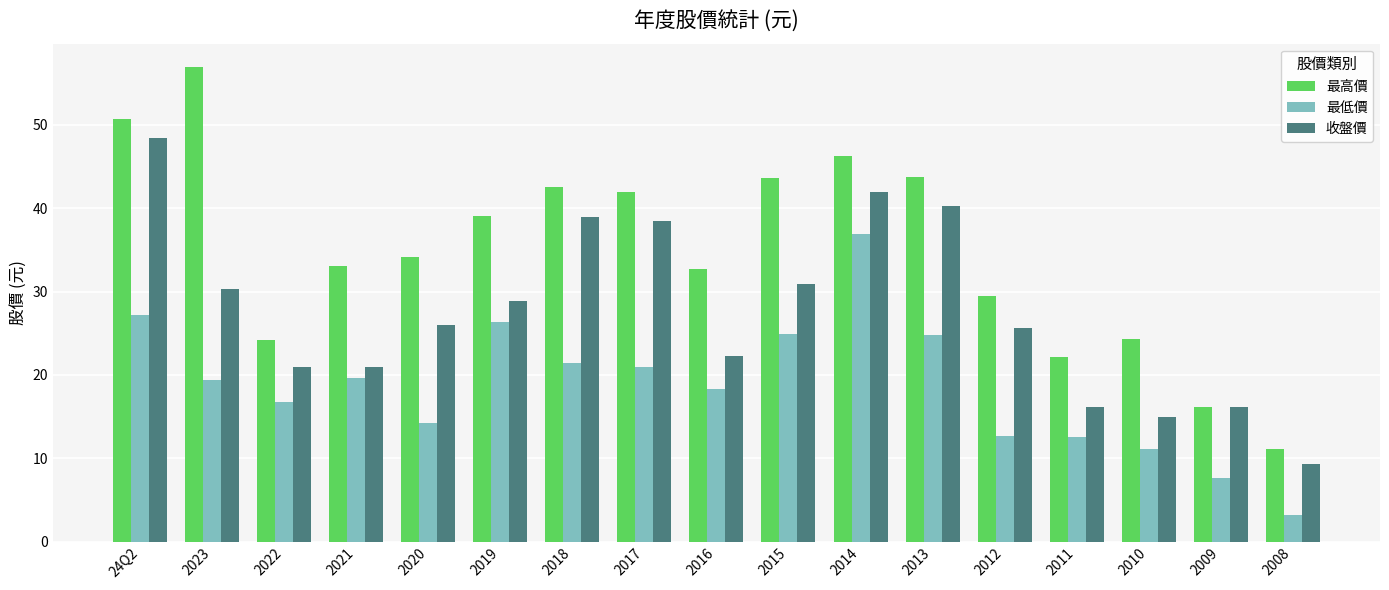

Which series changed the most between 2023 and 2017?

最高價